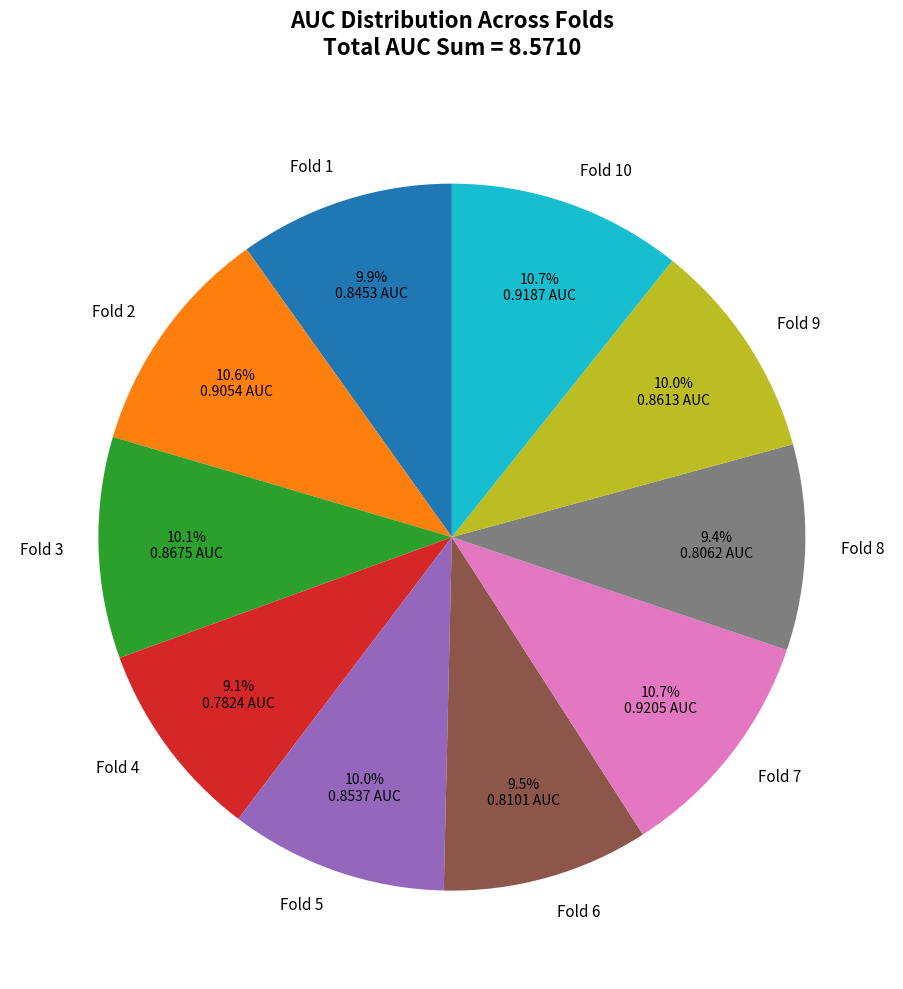

Combined, do Fold 5 and Fold 10 account for over 50%?

No